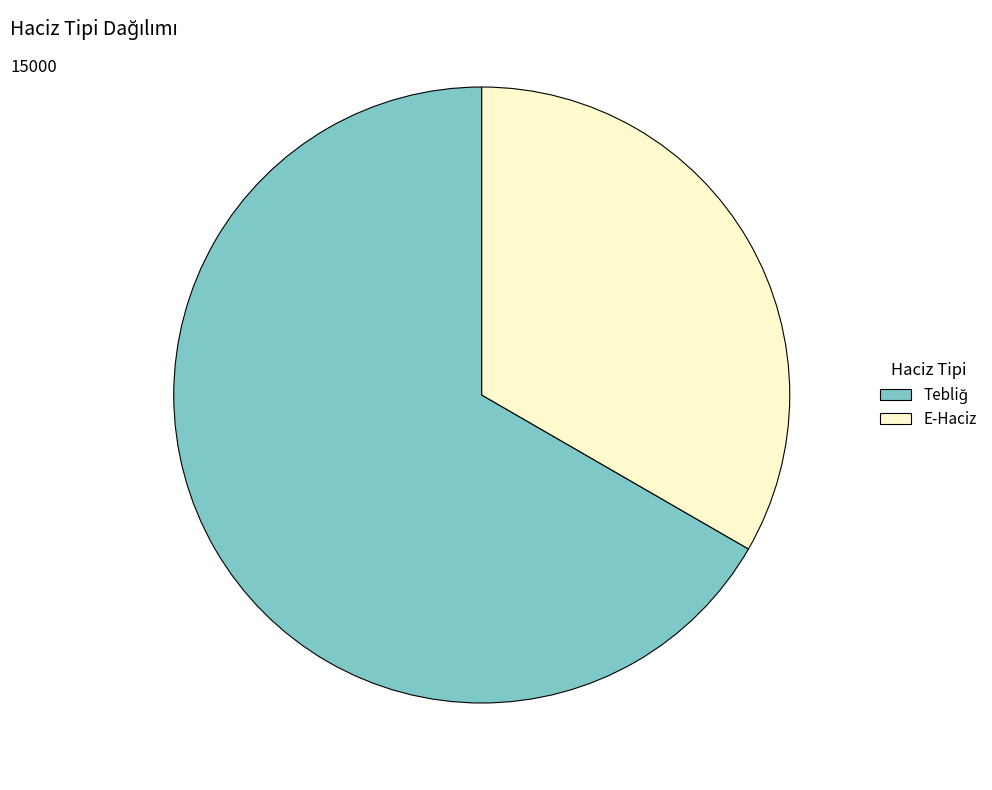

The E-Haciz slice represents 22% of the pie. True or false?

False